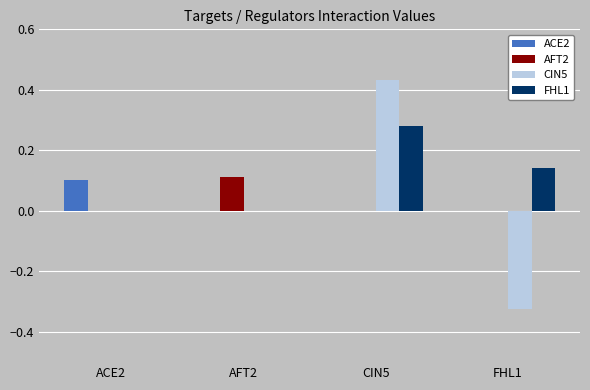

How many groups of bars are there?

4